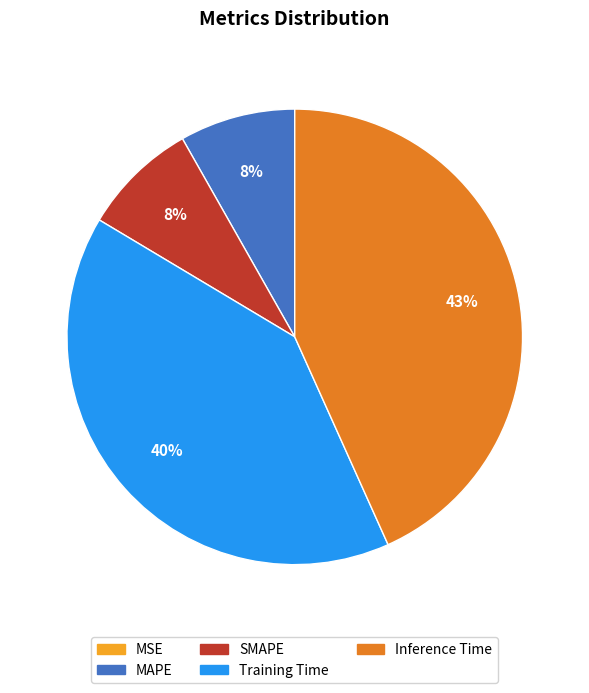

Is the sum of Inference Time and MAPE greater than half?

Yes